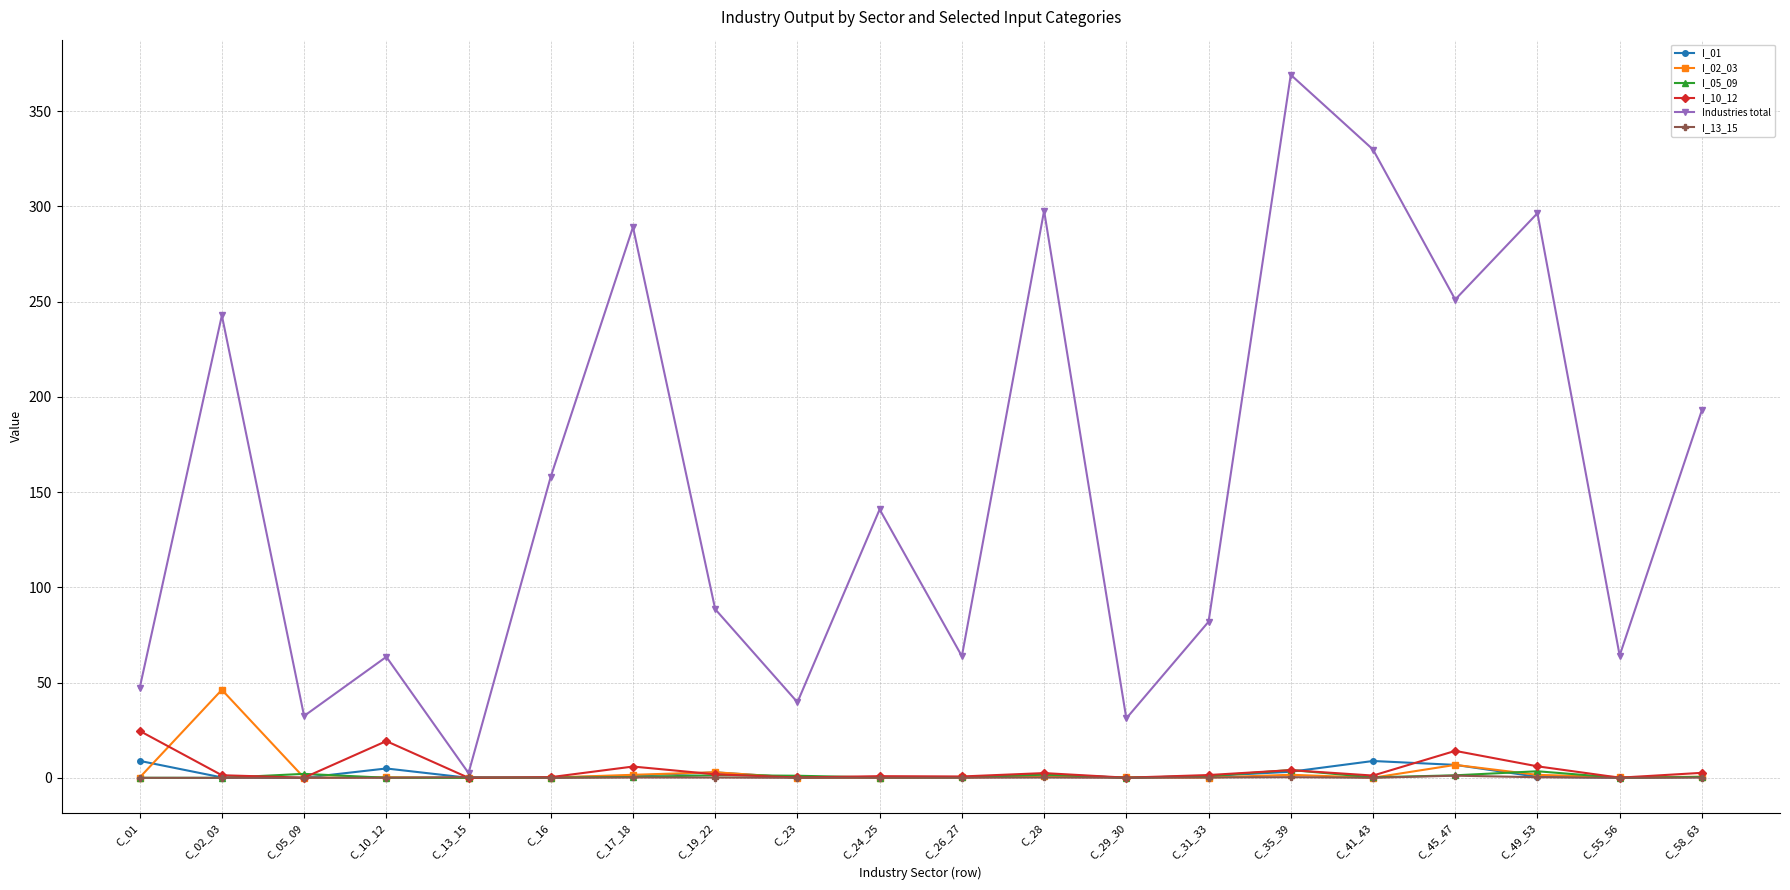

What is the sum of the I_01 values at C_28 and C_24_25?

2.2